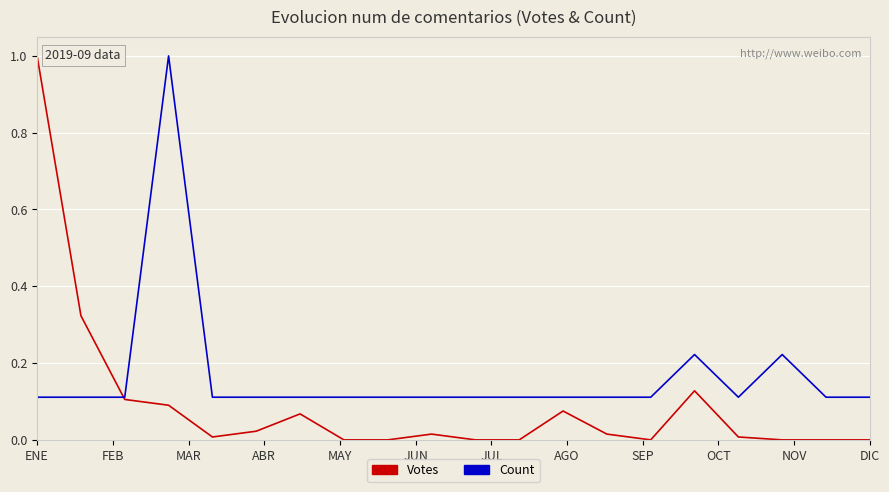

Rank the series by their average value, from lowest to highest.

Votes, Count